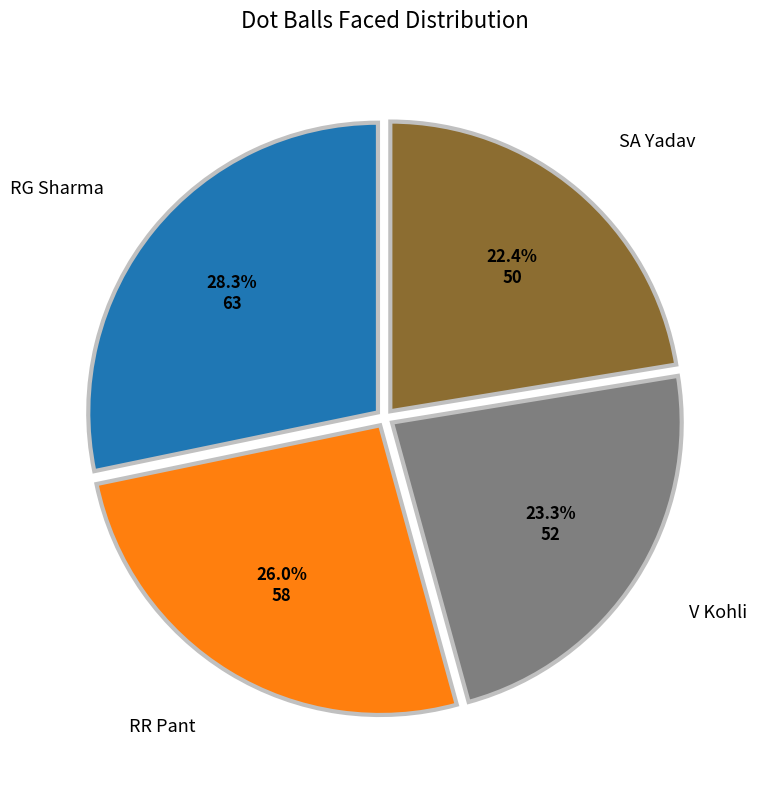

To the nearest percent, what is the difference between the largest and smallest slice percentages?

6%